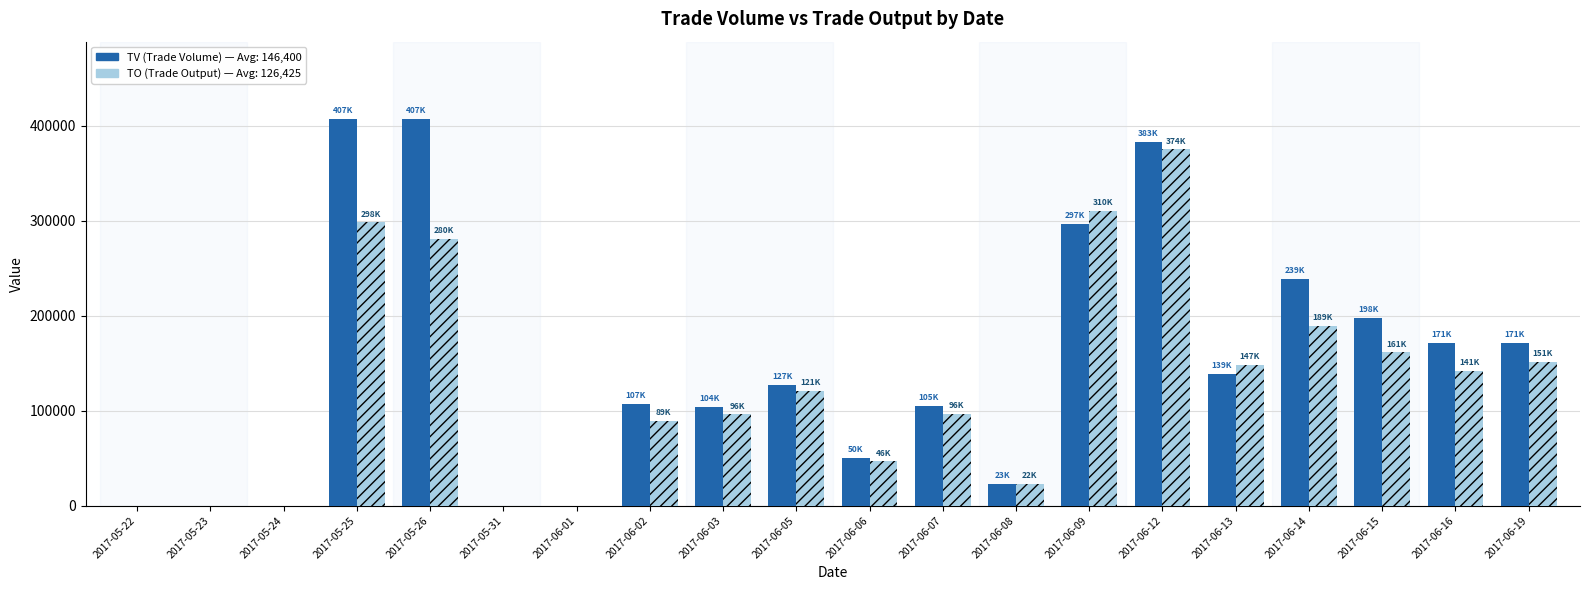

What is the maximum value shown in the chart?

407000